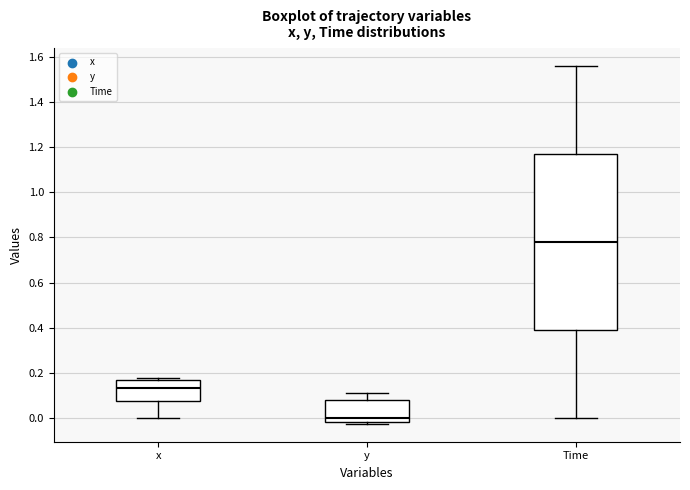

Which box has the lowest median line?

y